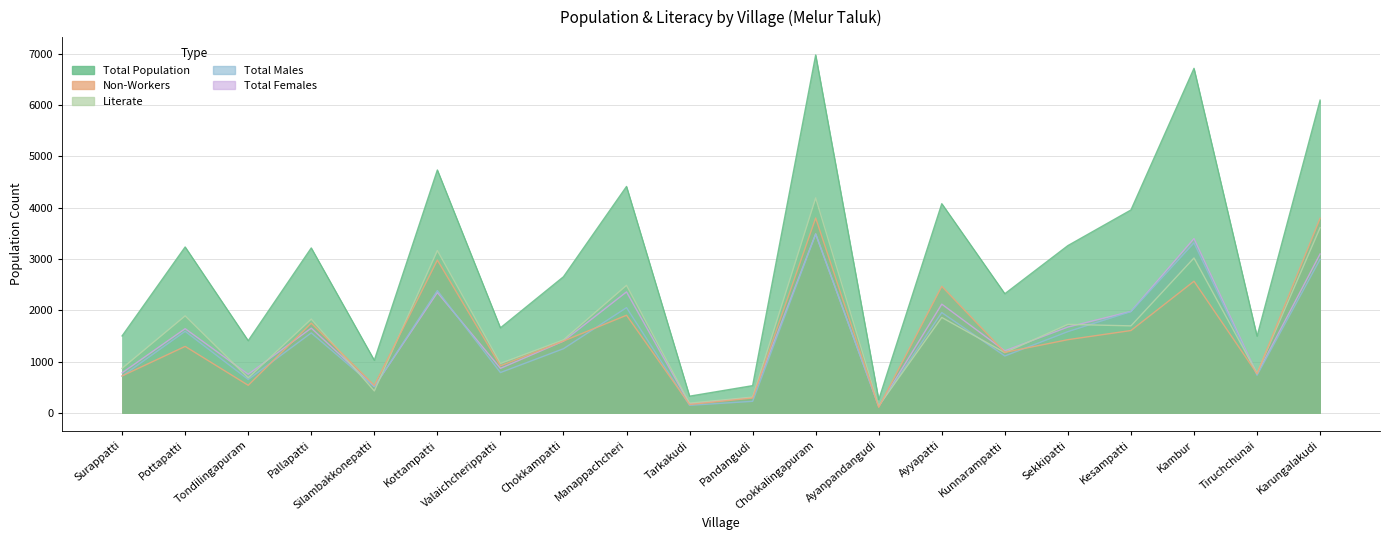

True or false: TOT_P and TOT_F intersect in this chart.

False